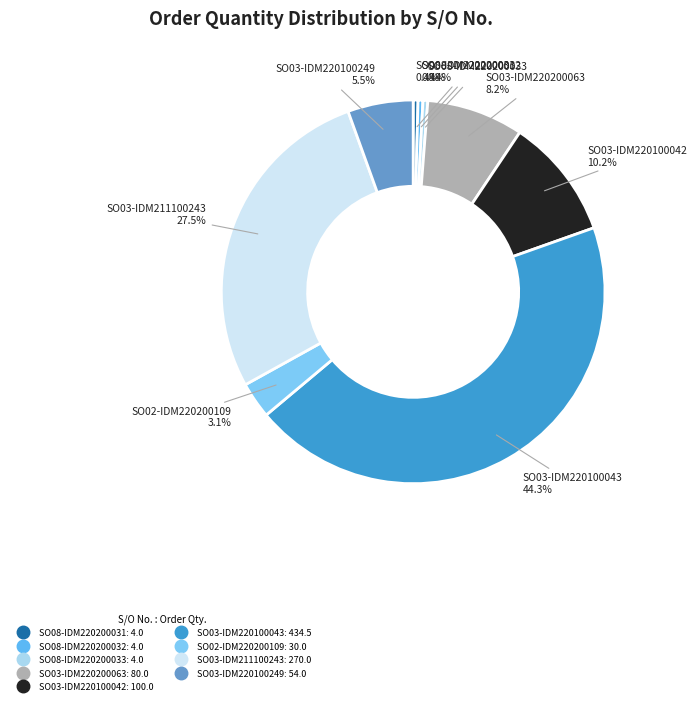

To the nearest percent, what is the difference between the largest and smallest slice percentages?

44%